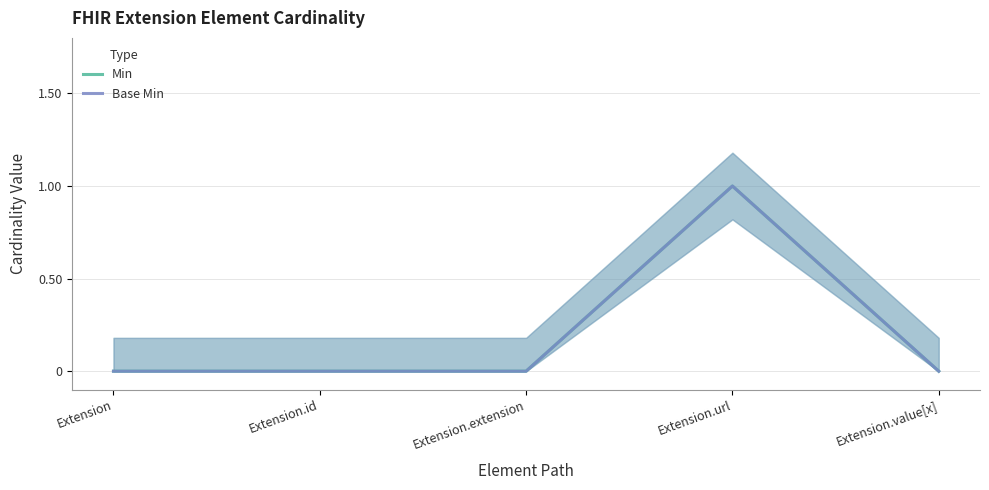

What are all the series names shown in the legend?

Min, Base Min